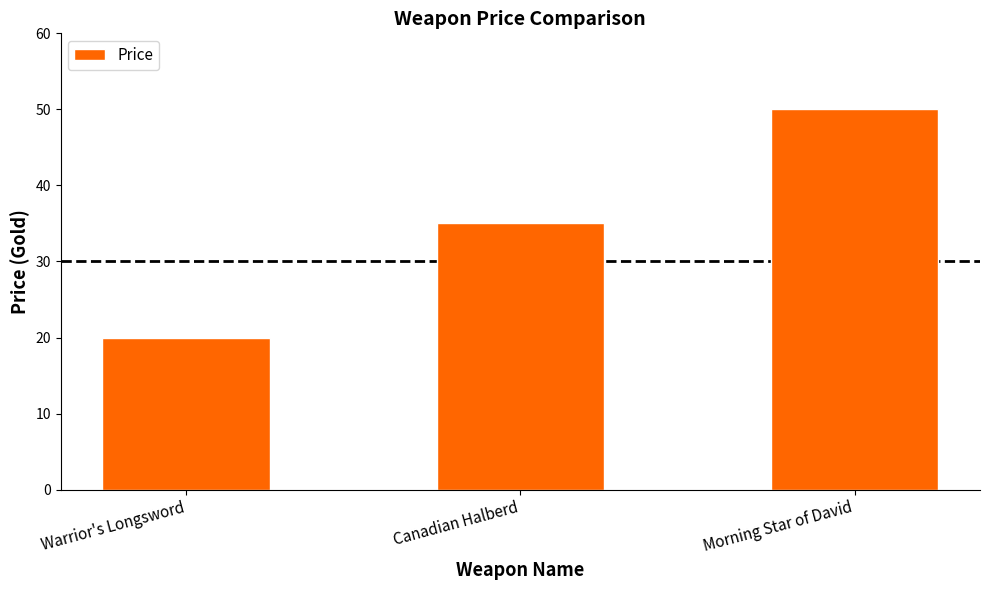

What is the difference between the values at Morning Star of David and Warrior's Longsword?

30